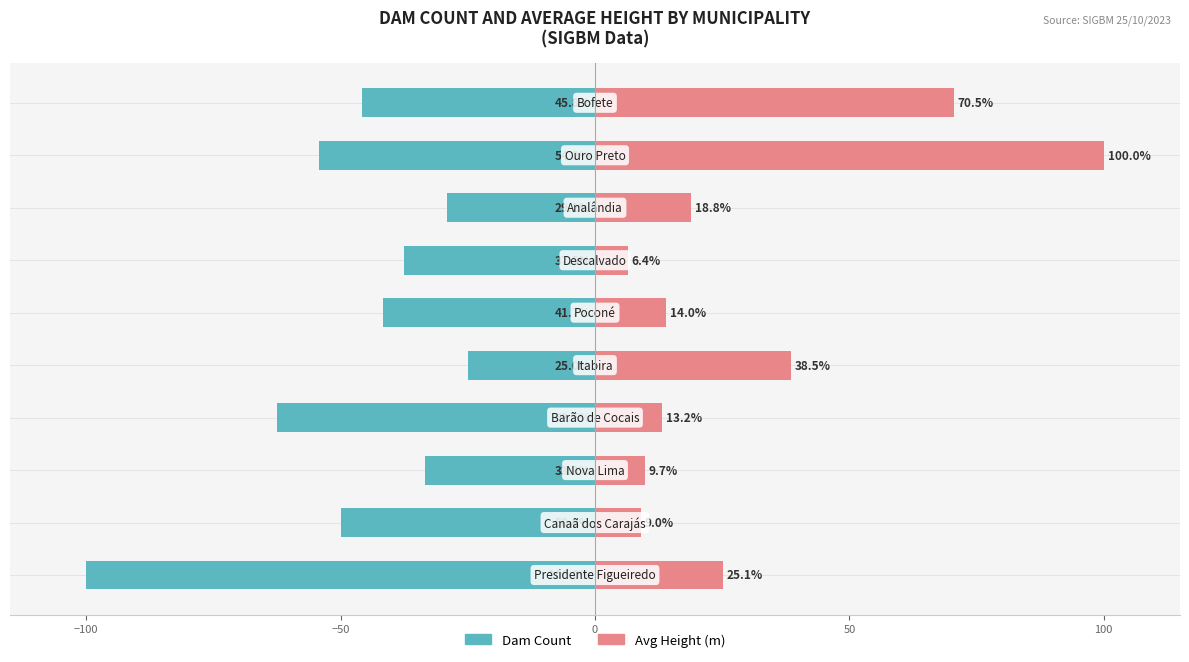

The Avg Height (m) series shows 2.5 at −50. True or false?

False